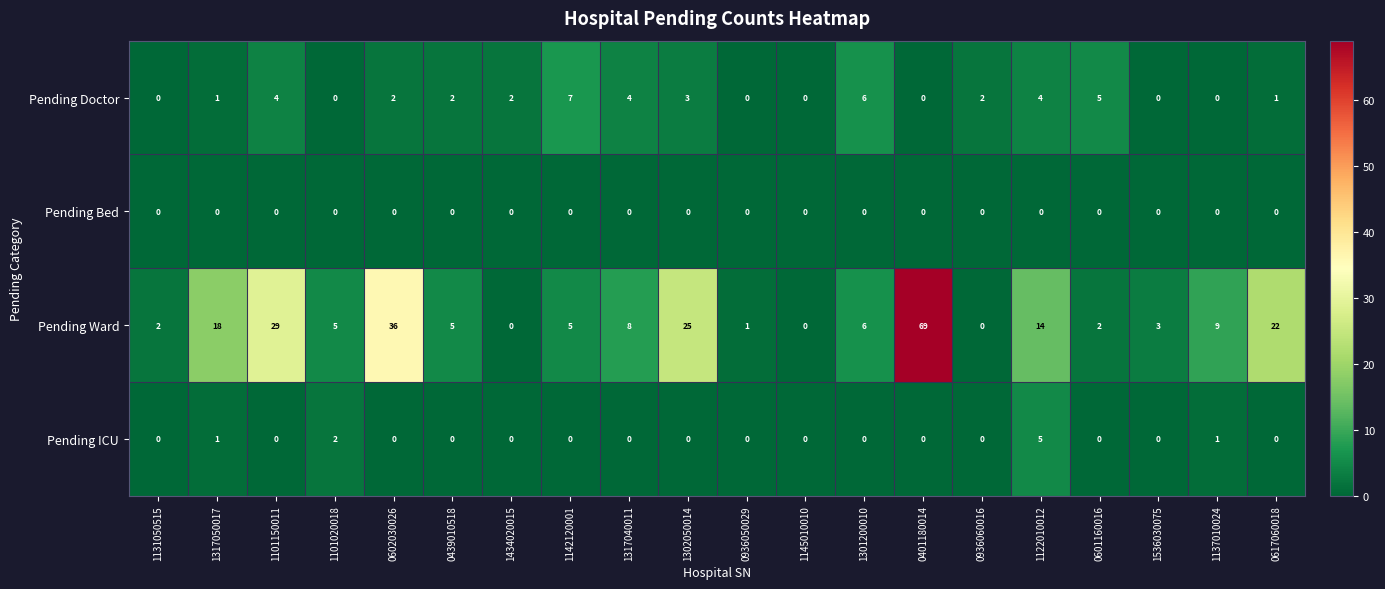

Read the Pending Ward value at 0439010518.

5